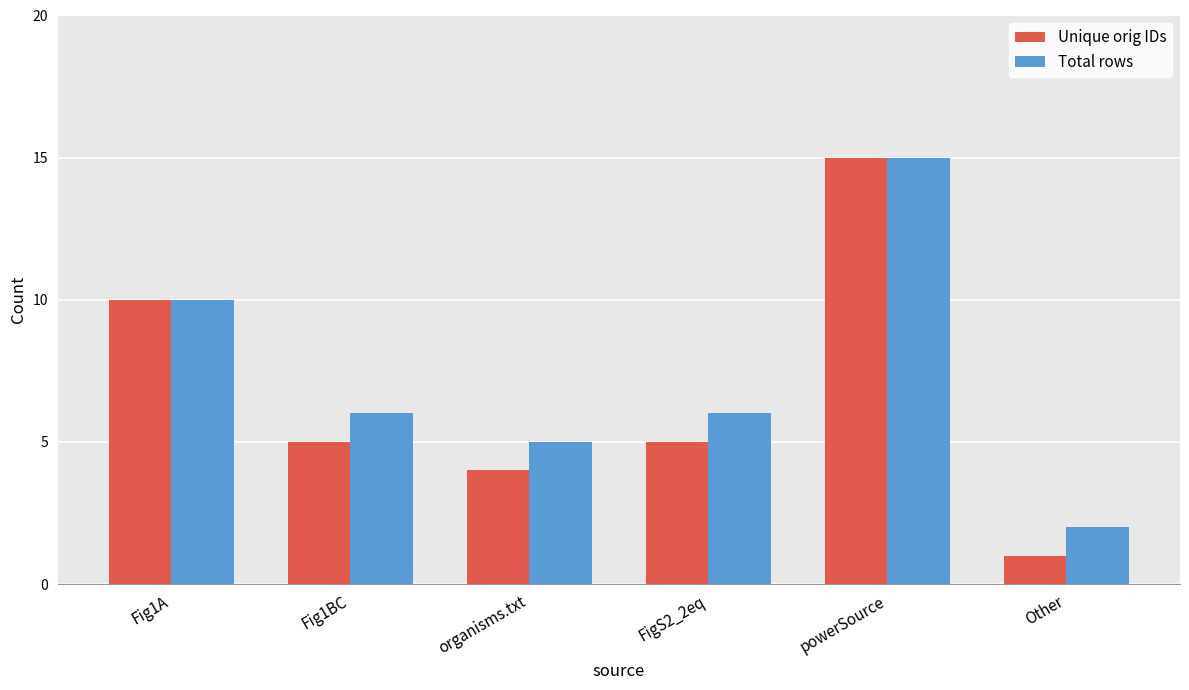

Which series changed the most between organisms.txt and powerSource?

Unique orig IDs